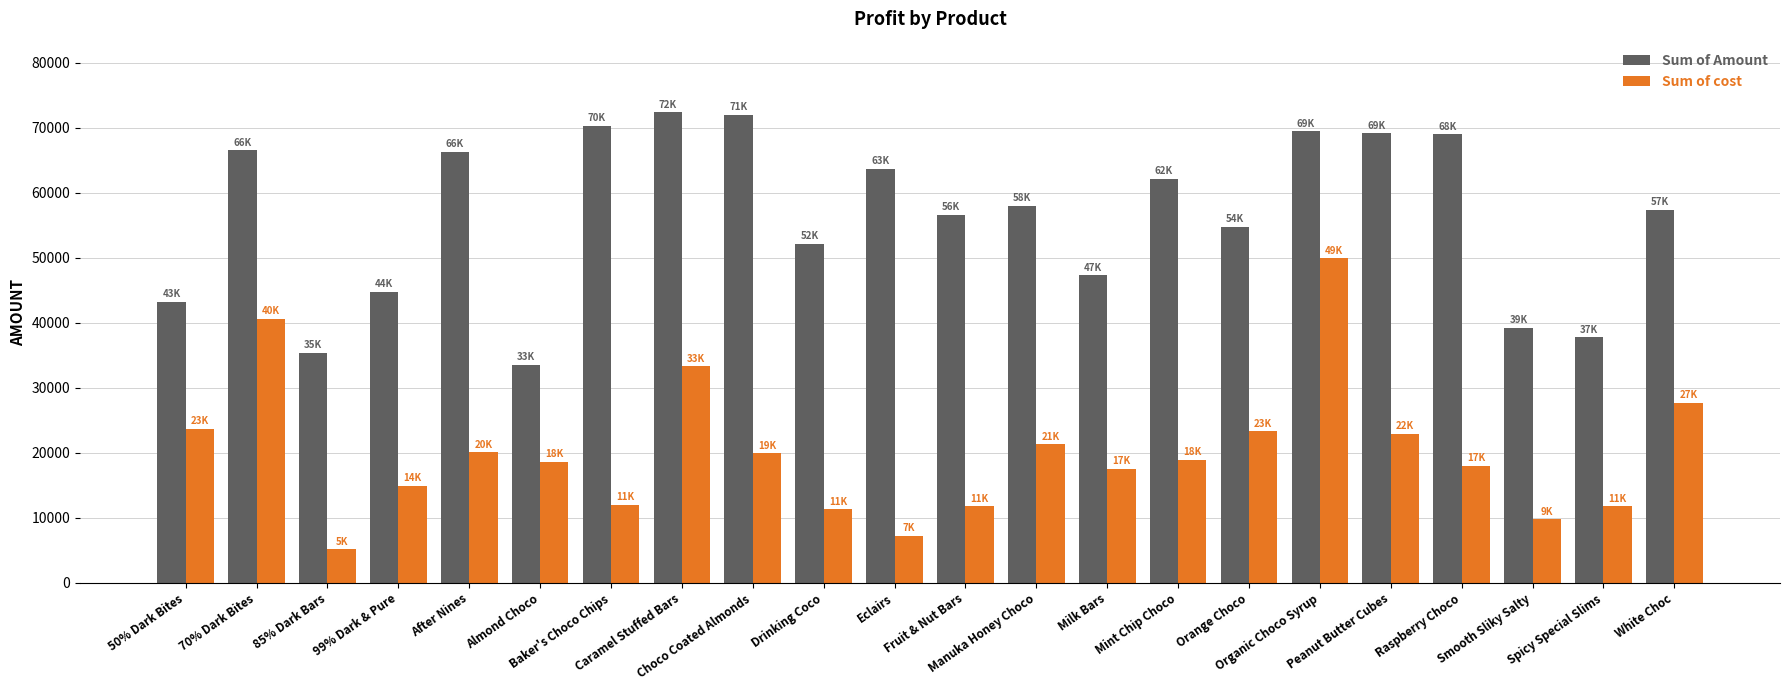

Rank the series by their average value, from lowest to highest.

Sum of cost, Sum of Amount